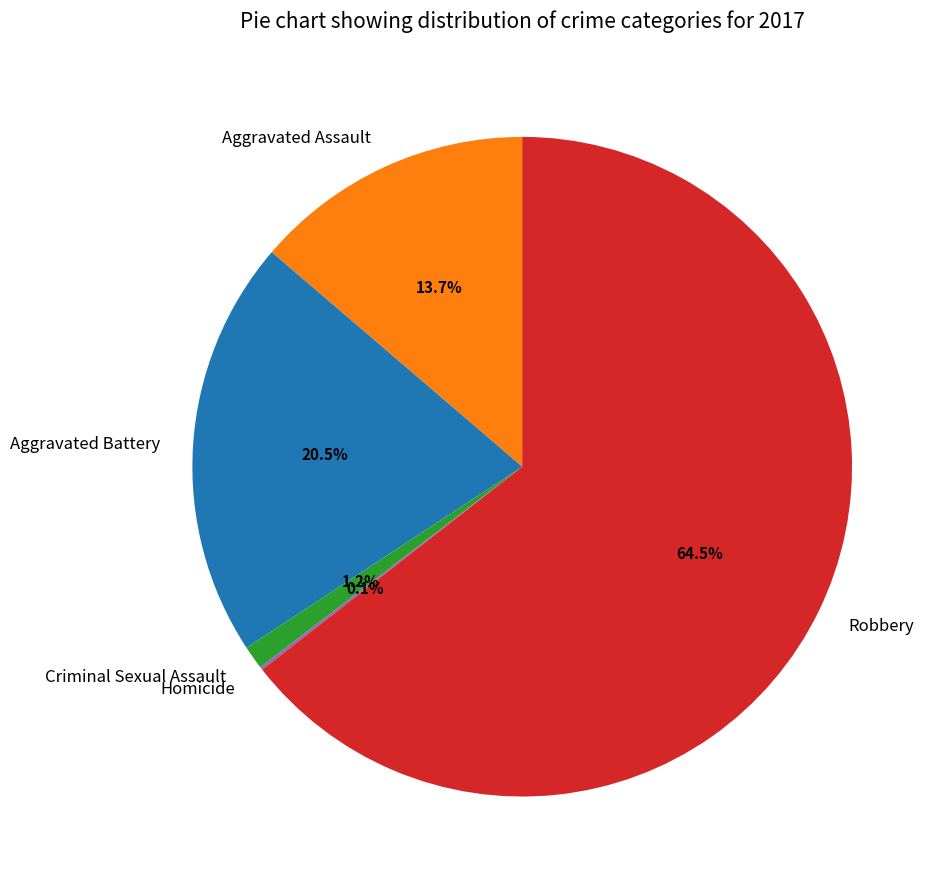

To the nearest percent, what is the average slice percentage?

20%